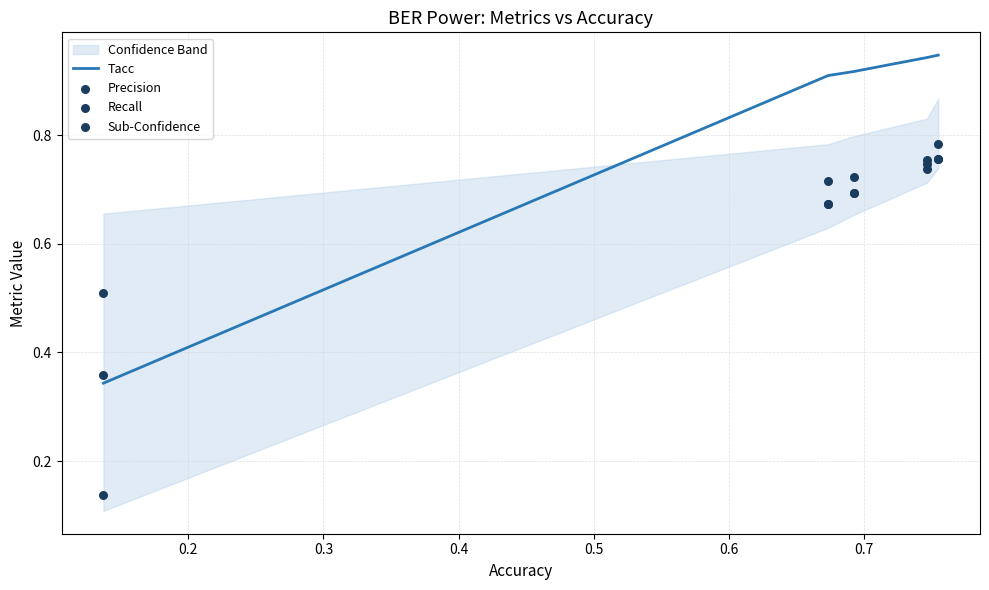

Is the value of Precision at 0.5 greater than the value of Recall at 0.1?

Yes